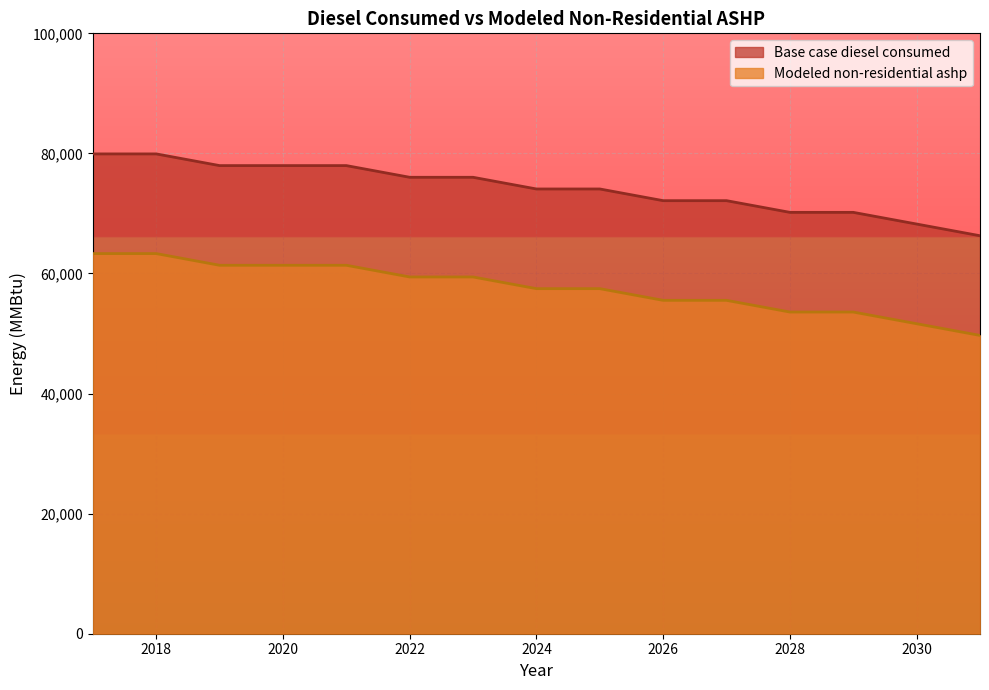

How many lines are shown in the chart?

2